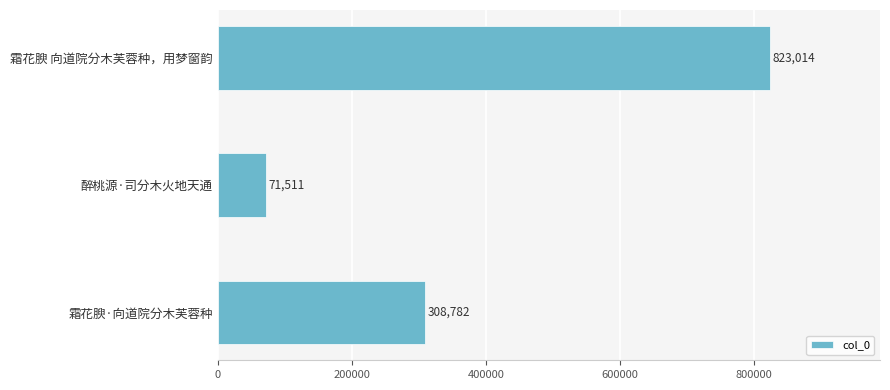

Reading top to bottom, list all the values displayed in this chart.

823014	71511	308782